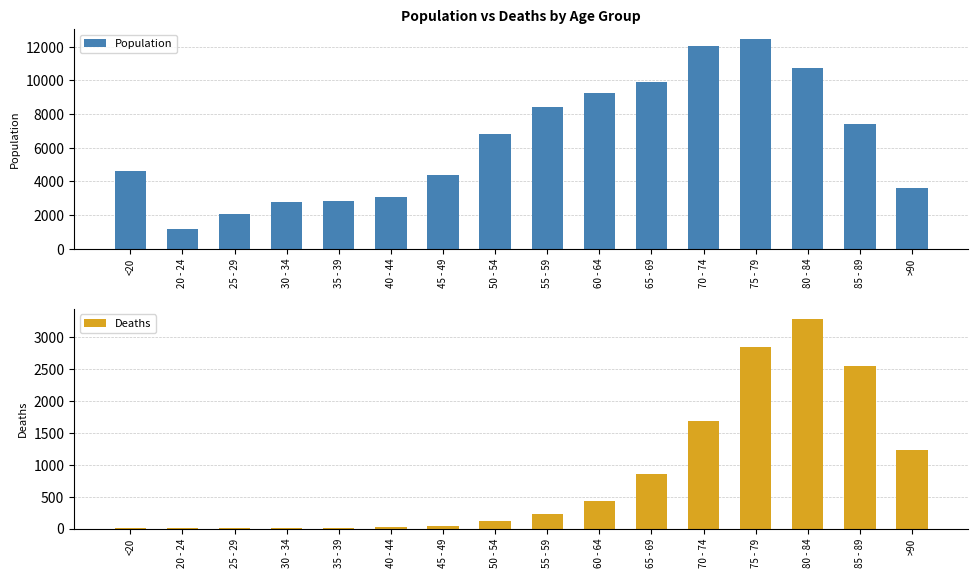

How many groups of bars are there?

16